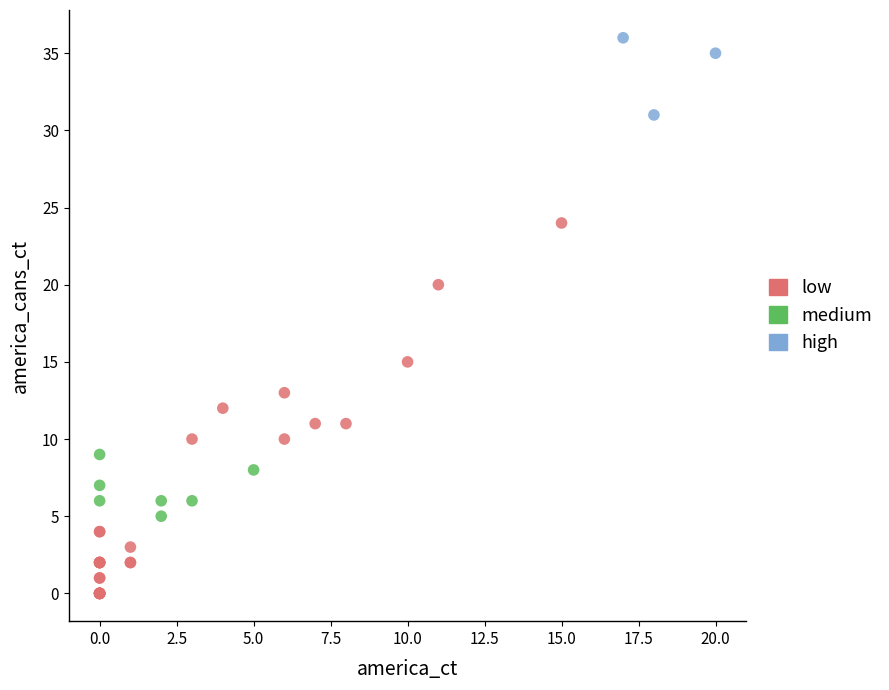

Which series has the largest Y range (max minus min)?

low